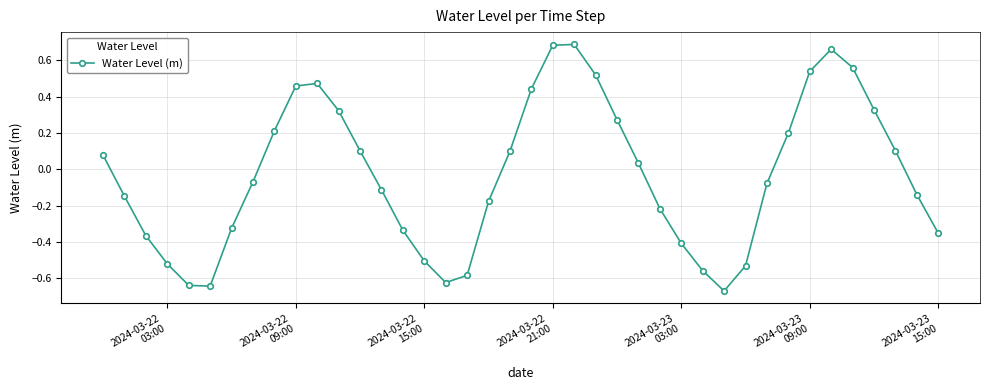

What is the difference between the second highest and second lowest values?

1.3